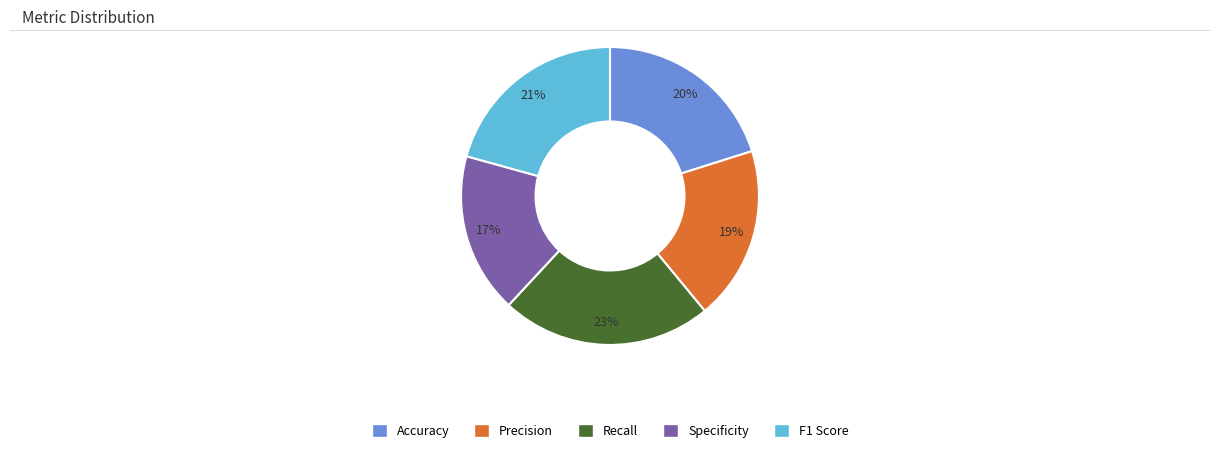

What percentage is the F1 Score slice, to the nearest percent?

21%